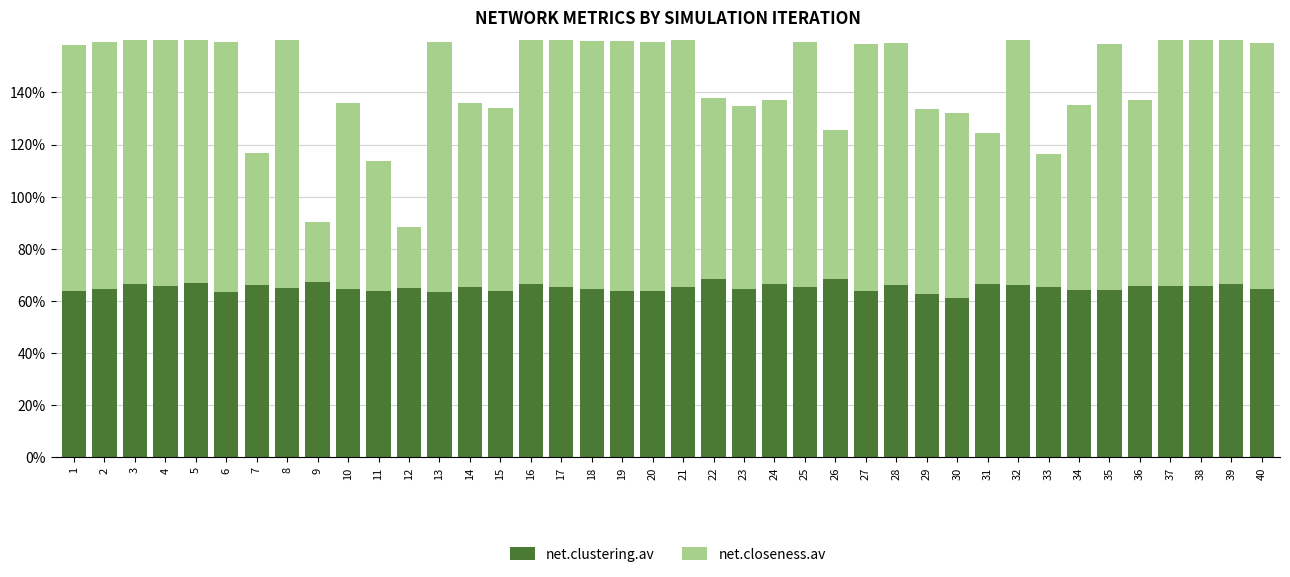

List the series in order of their overall mean, highest first.

net.closeness.av, net.clustering.av